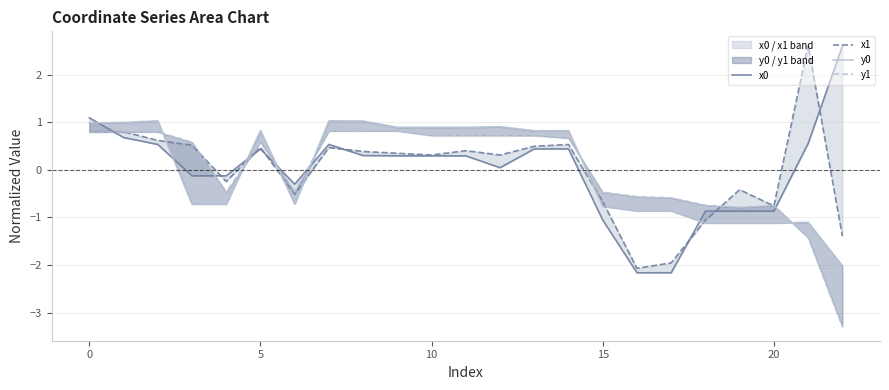

Is the value of y1 at 12 greater than the value of x1 at 9?

Yes